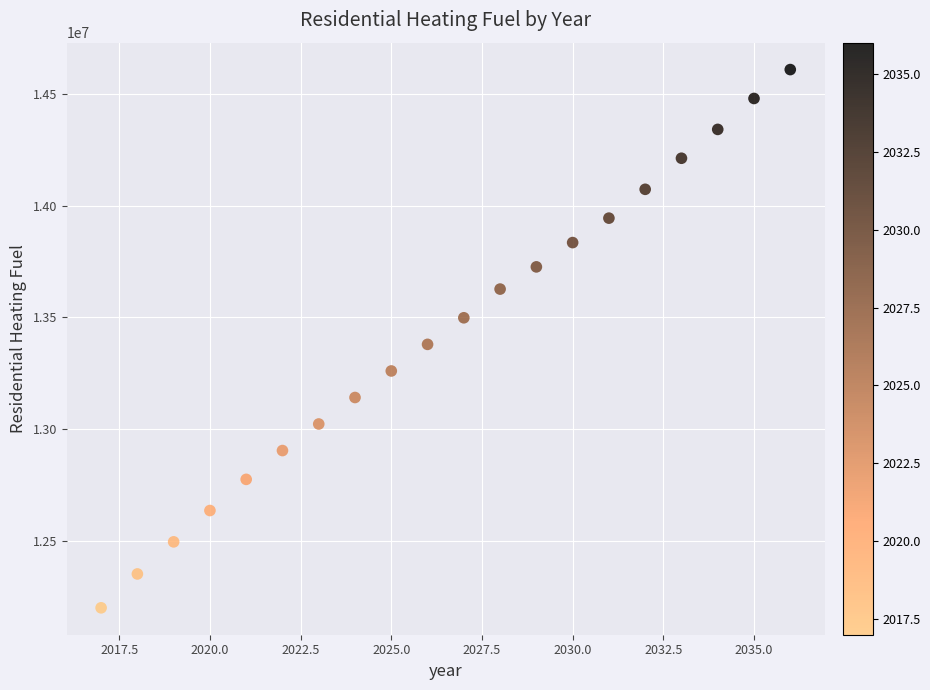

What is the range of X values (max minus min)?

19.0